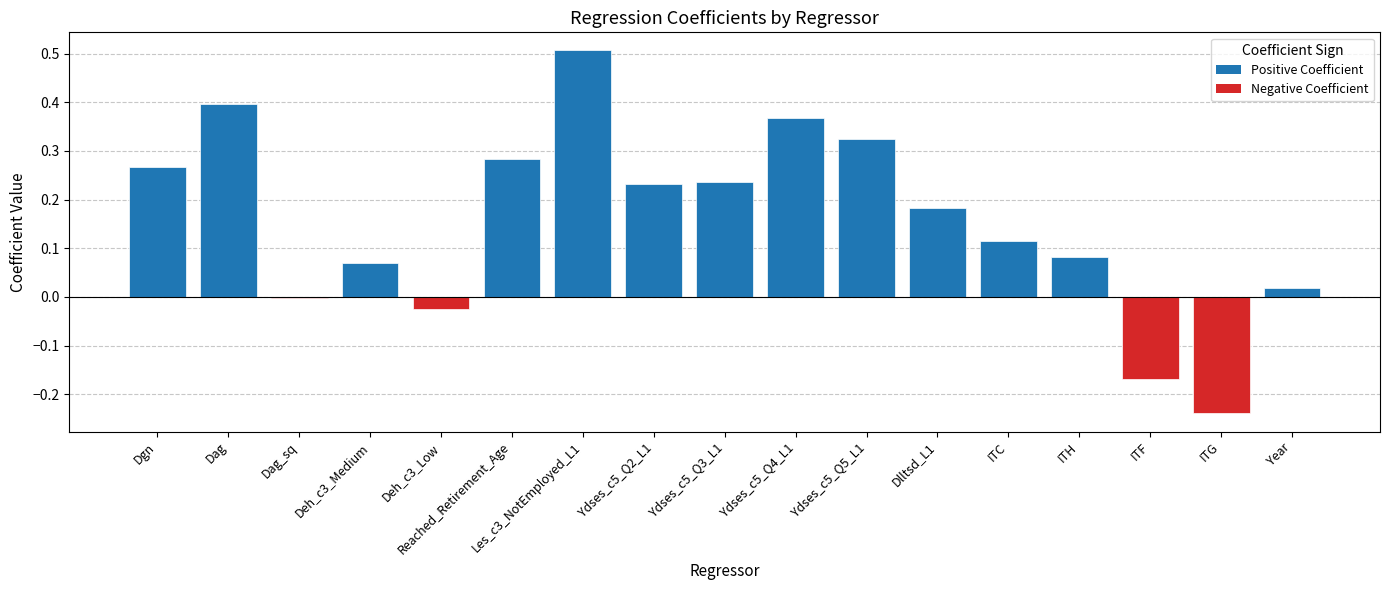

How many categories are shown in the chart?

17